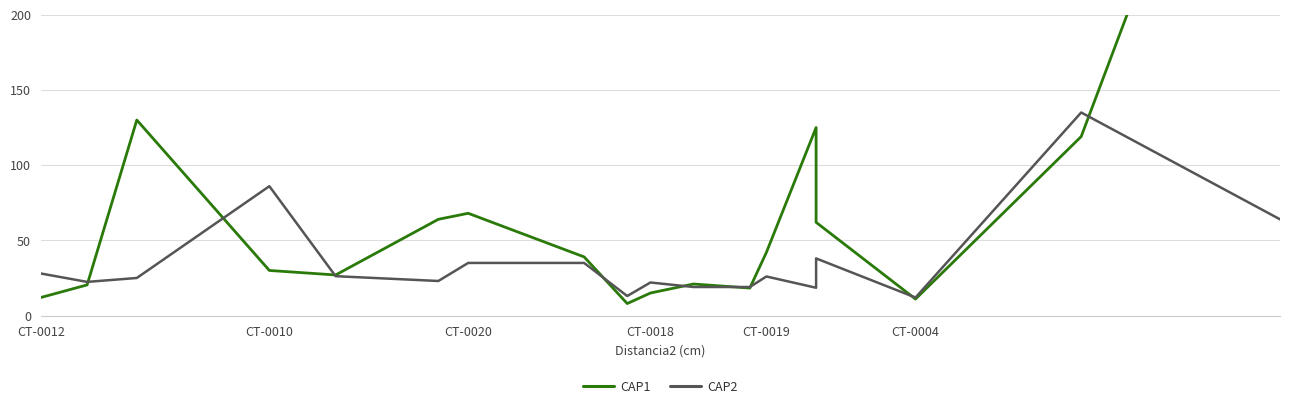

What are all the series names shown in the legend?

CAP1, CAP2